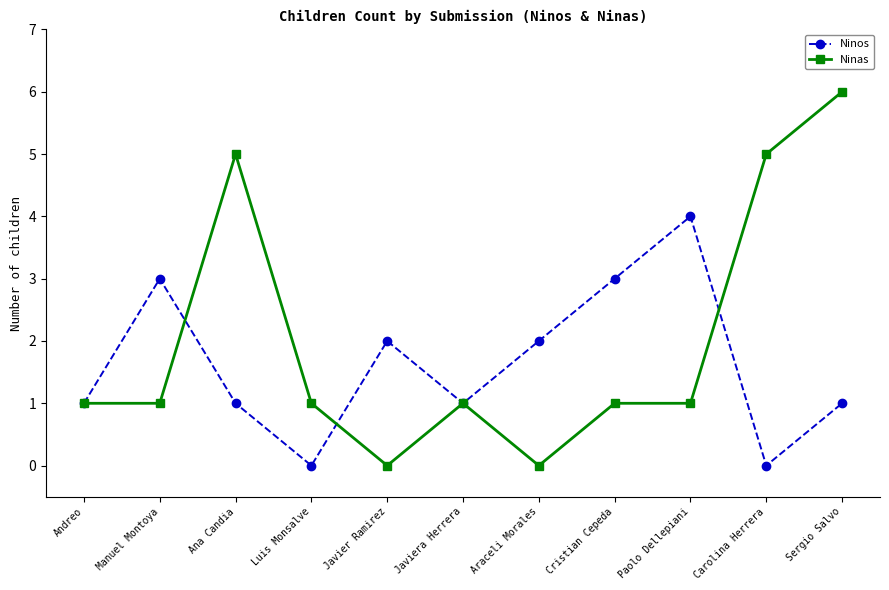

What is the highest value of the Ninos series?

4